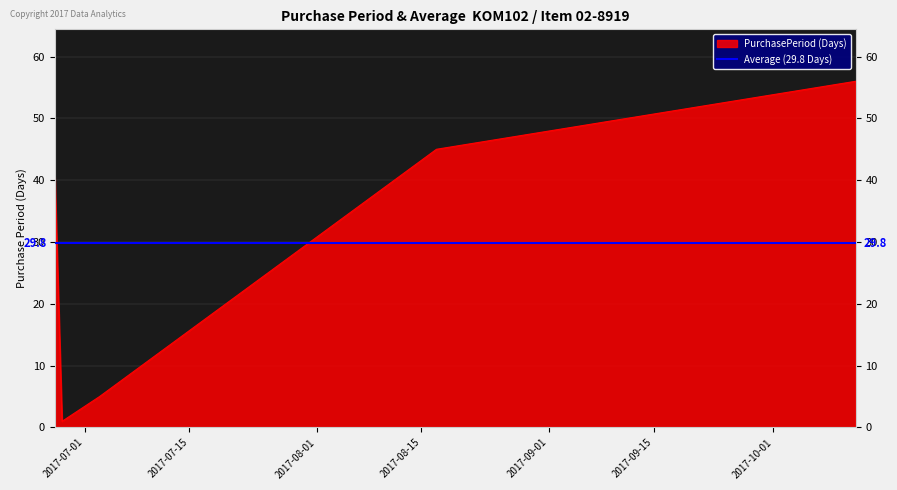

True or false: the data shows 89 at 2017-10-12.

False